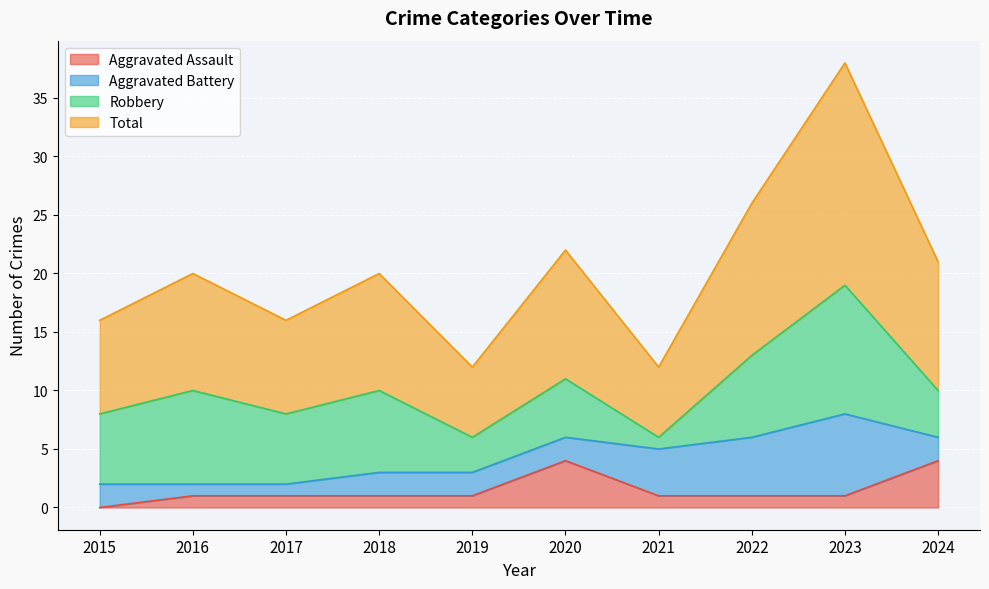

Which series has the largest total across all categories?

Total